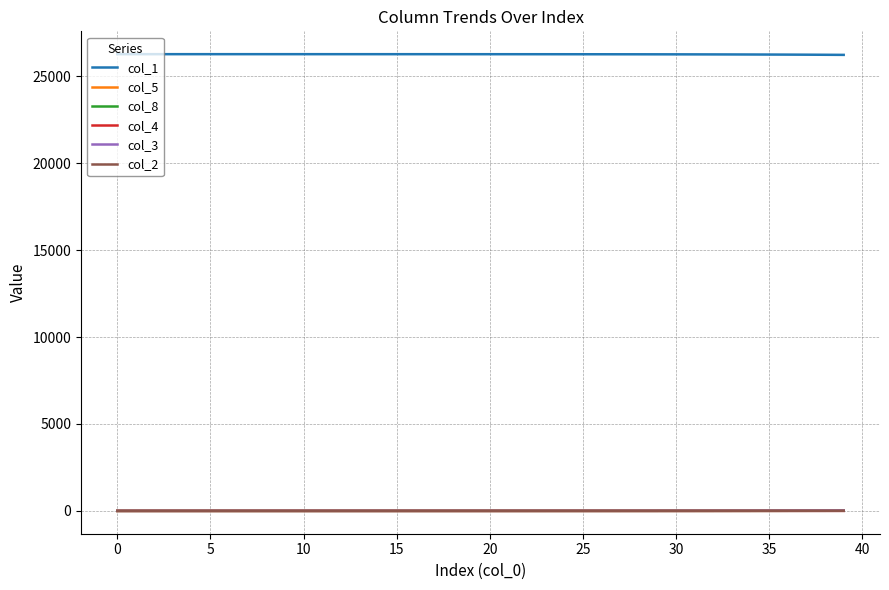

True or false: col_1 and col_5 intersect in this chart.

False